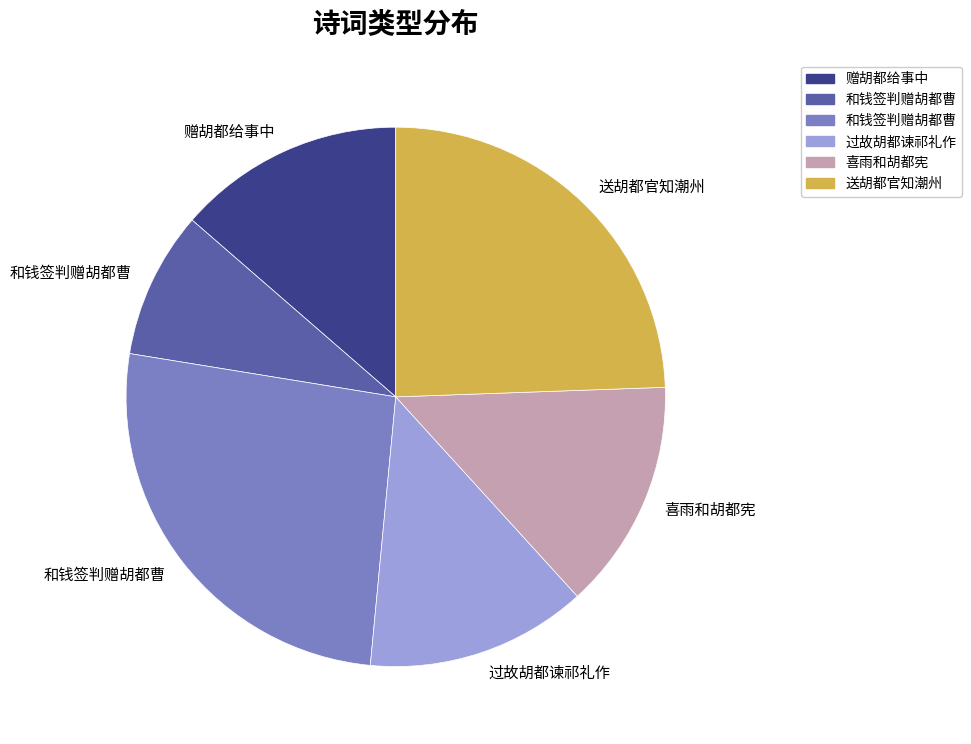

How many slices are in this pie chart?

6